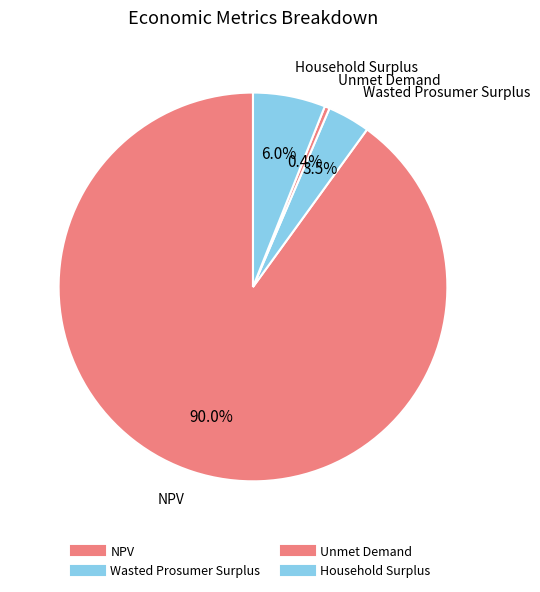

Count the number of slices in the pie.

4